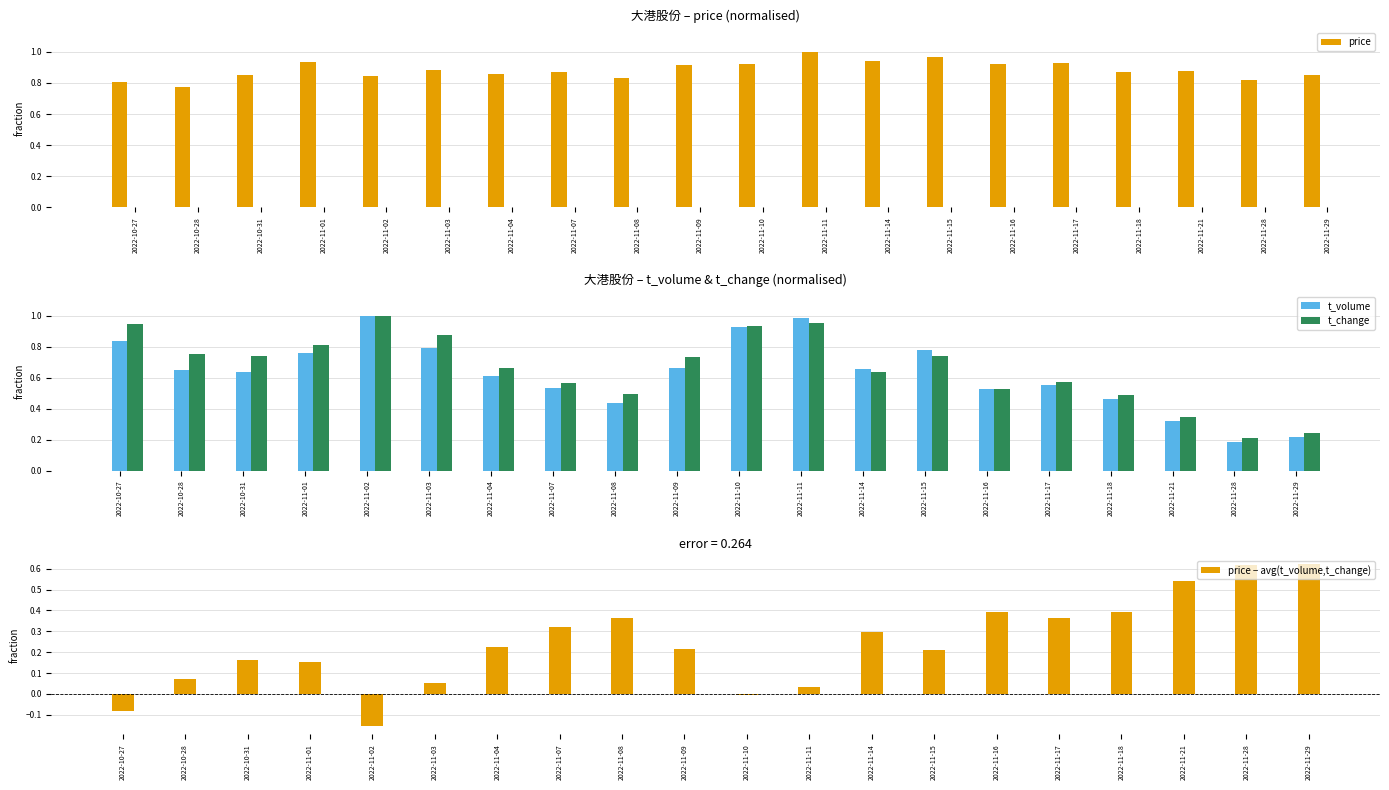

How many bars are there in total?

80